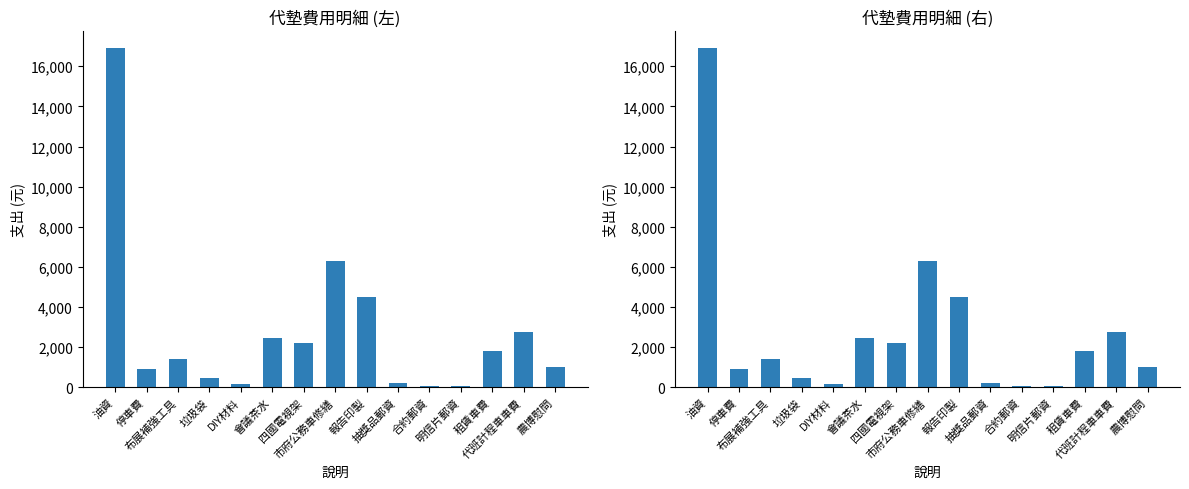

What is the label of the 13th bar from the left?

租賃車費